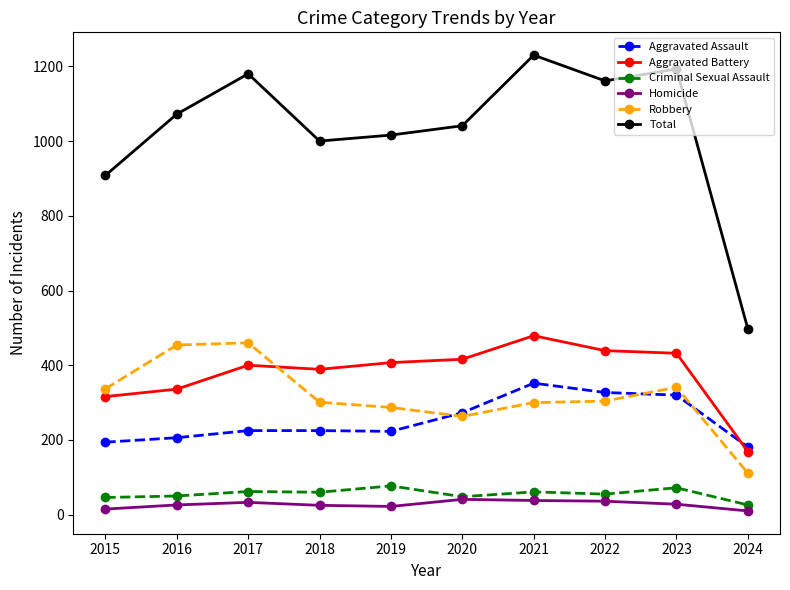

True or false: Total and Aggravated Battery cross at least once.

False